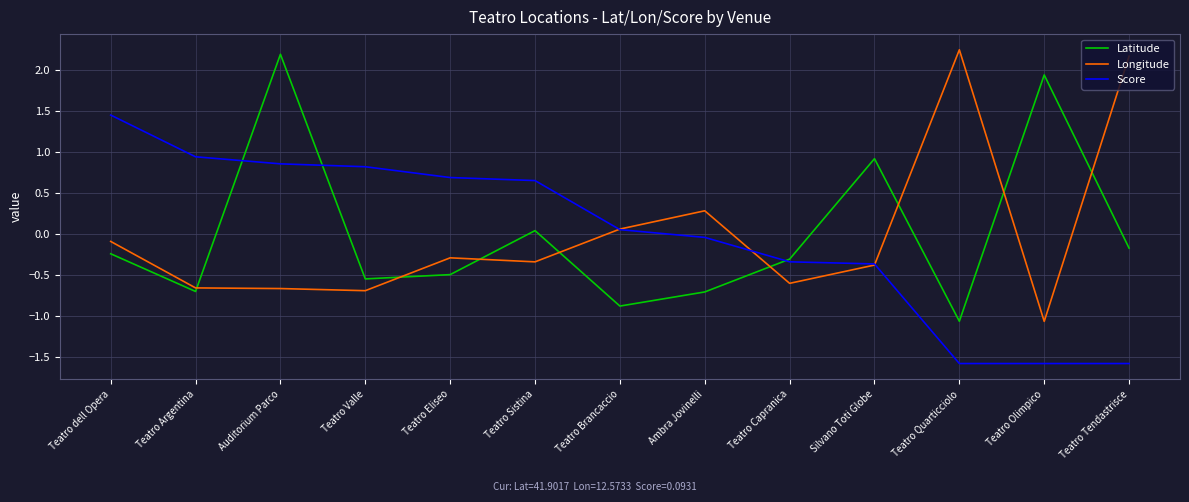

What position from the right is Teatro Eliseo?

9